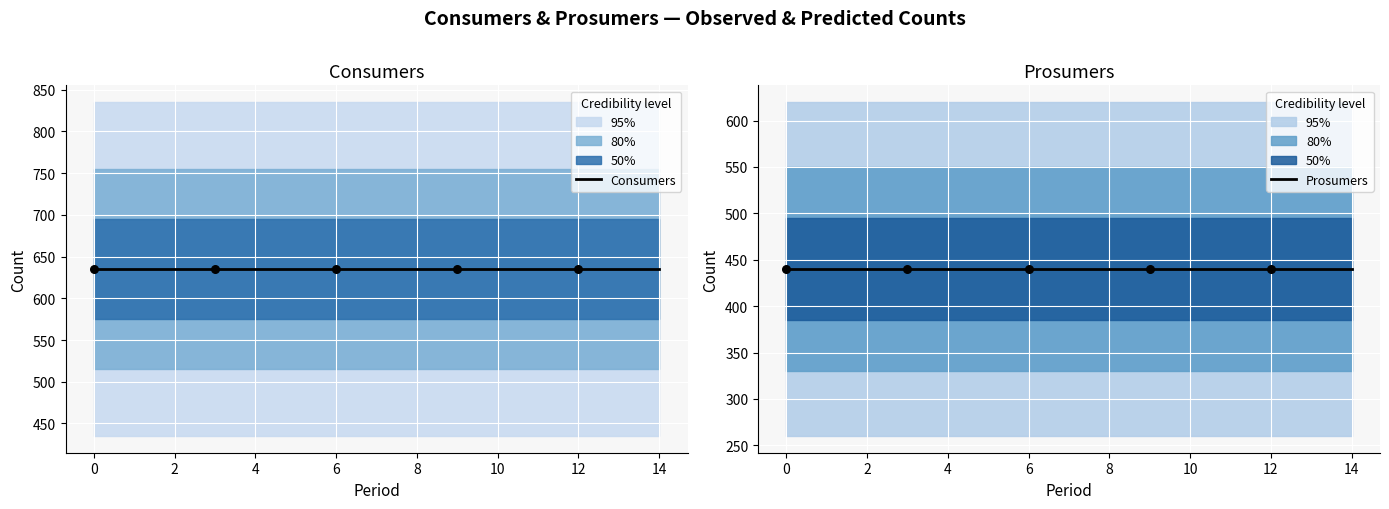

Which series reaches the minimum Y coordinate?

Prosumers